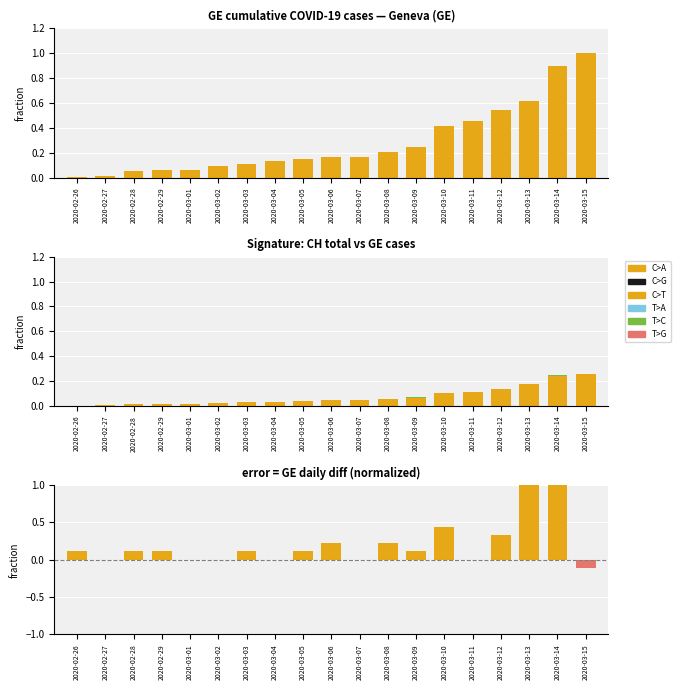

Is it true that T>C equals 0.0 at 2020-03-04?

True